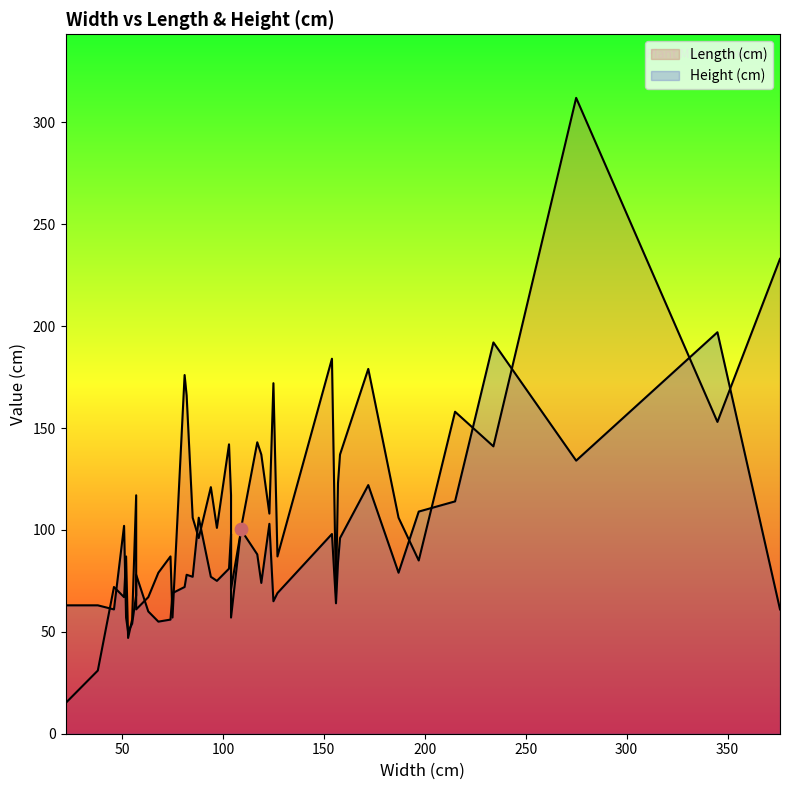

Is the value of Height (cm) at 5 greater than the value of Length (cm) at 21?

No